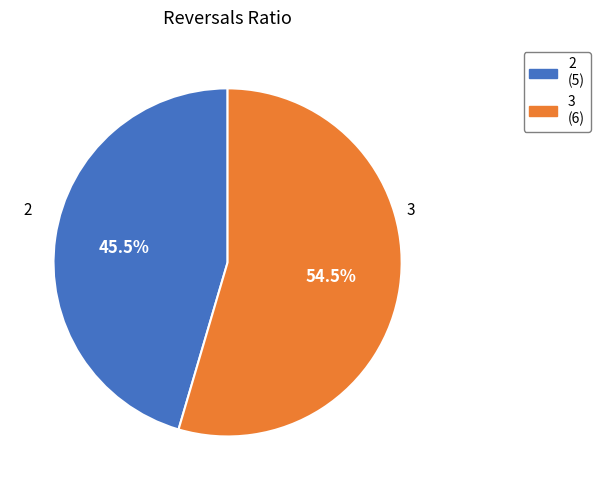

To the nearest percent, what is the difference between the largest and smallest slice percentages?

9%